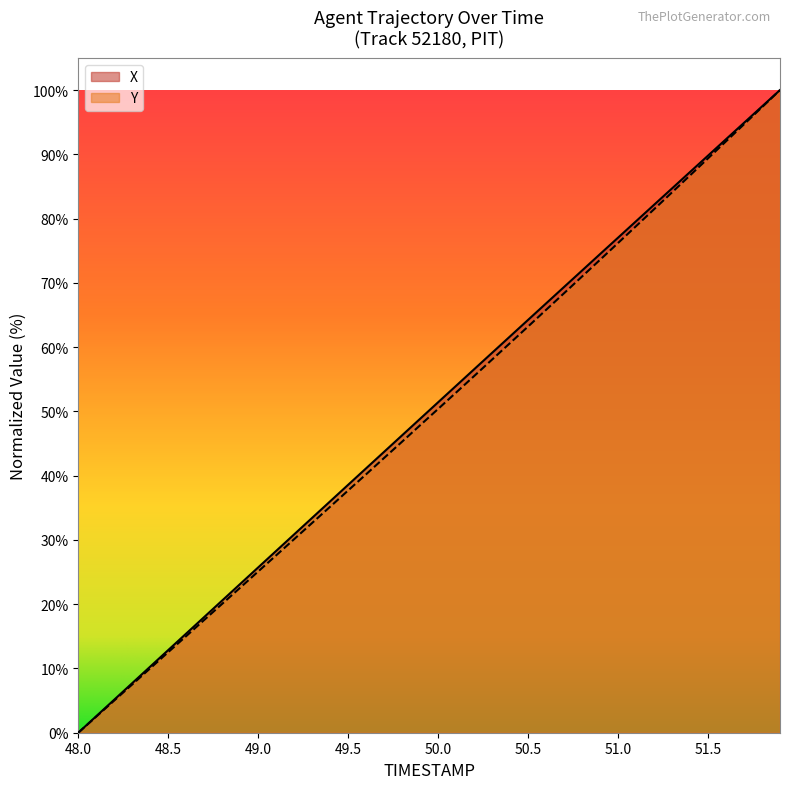

At which category does the chart reach its minimum across all series?

48.0